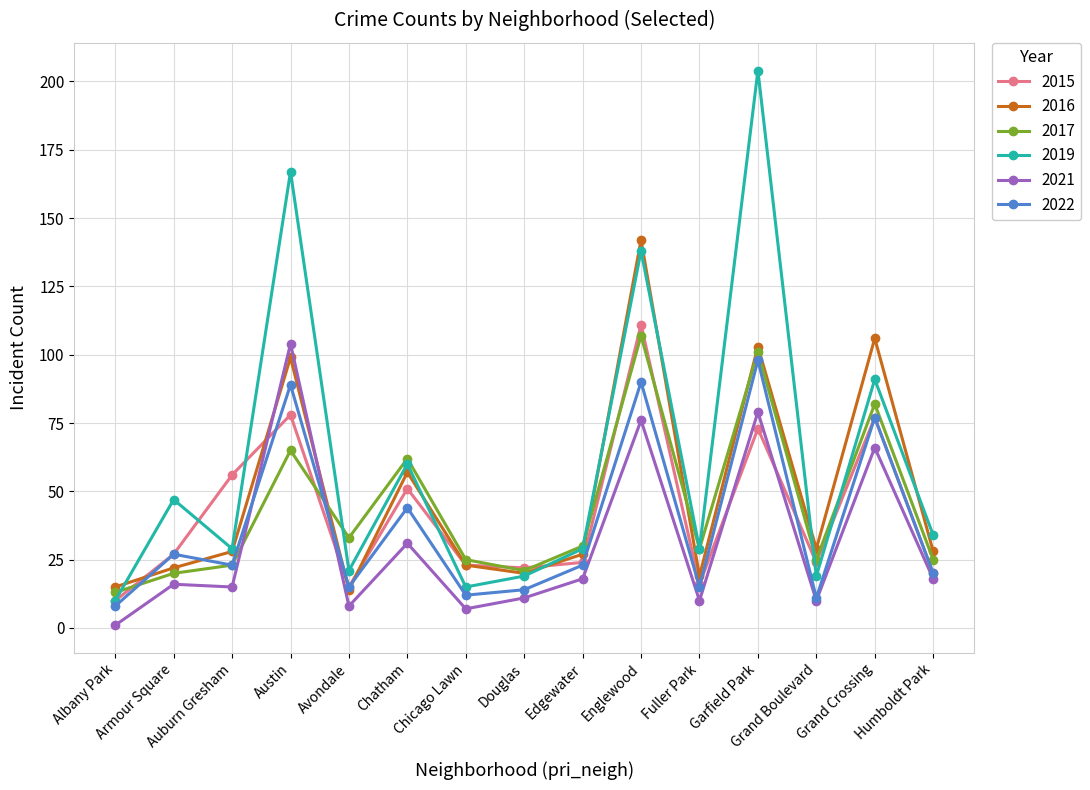

Reading right to left, extract all data points from this chart.

2015: Humboldt Park=20	Grand Crossing=77	Grand Boulevard=24	Garfield Park=73	Fuller Park=16	Englewood=111	Edgewater=24	Douglas=22	Chicago Lawn=23	Chatham=51	Avondale=15	Austin=78	Auburn Gresham=56	Armour Square=27	Albany Park=10
2016: Humboldt Park=28	Grand Crossing=106	Grand Boulevard=29	Garfield Park=103	Fuller Park=19	Englewood=142	Edgewater=27	Douglas=20	Chicago Lawn=23	Chatham=57	Avondale=14	Austin=99	Auburn Gresham=28	Armour Square=22	Albany Park=15
2017: Humboldt Park=25	Grand Crossing=82	Grand Boulevard=25	Garfield Park=101	Fuller Park=29	Englewood=107	Edgewater=30	Douglas=21	Chicago Lawn=25	Chatham=62	Avondale=33	Austin=65	Auburn Gresham=23	Armour Square=20	Albany Park=13
2019: Humboldt Park=34	Grand Crossing=91	Grand Boulevard=19	Garfield Park=204	Fuller Park=29	Englewood=138	Edgewater=29	Douglas=19	Chicago Lawn=15	Chatham=60	Avondale=21	Austin=167	Auburn Gresham=29	Armour Square=47	Albany Park=10
2021: Humboldt Park=18	Grand Crossing=66	Grand Boulevard=10	Garfield Park=79	Fuller Park=10	Englewood=76	Edgewater=18	Douglas=11	Chicago Lawn=7	Chatham=31	Avondale=8	Austin=104	Auburn Gresham=15	Armour Square=16	Albany Park=1
2022: Humboldt Park=20	Grand Crossing=77	Grand Boulevard=11	Garfield Park=98	Fuller Park=15	Englewood=90	Edgewater=23	Douglas=14	Chicago Lawn=12	Chatham=44	Avondale=15	Austin=89	Auburn Gresham=23	Armour Square=27	Albany Park=8